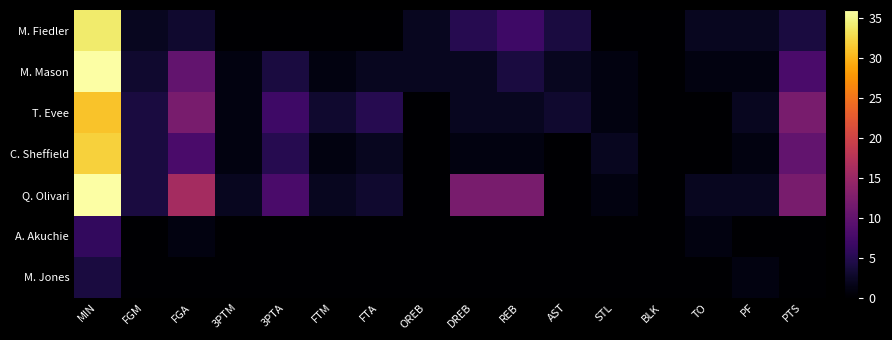

Between FTM and FGM, which is larger?

FGM